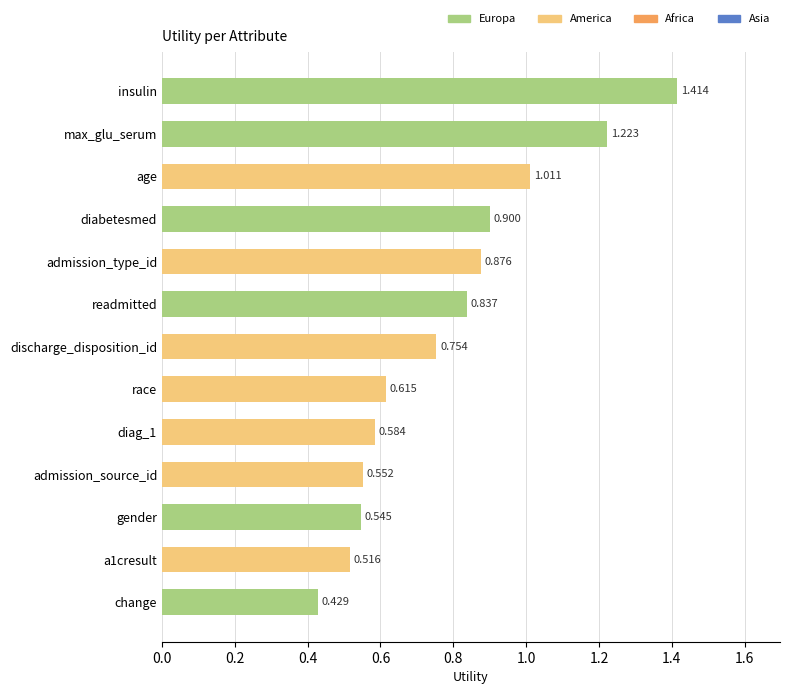

List the labels in order of value, smallest first.

change, a1cresult, gender, admission_source_id, diag_1, race, discharge_disposition_id, readmitted, admission_type_id, diabetesmed, age, max_glu_serum, insulin